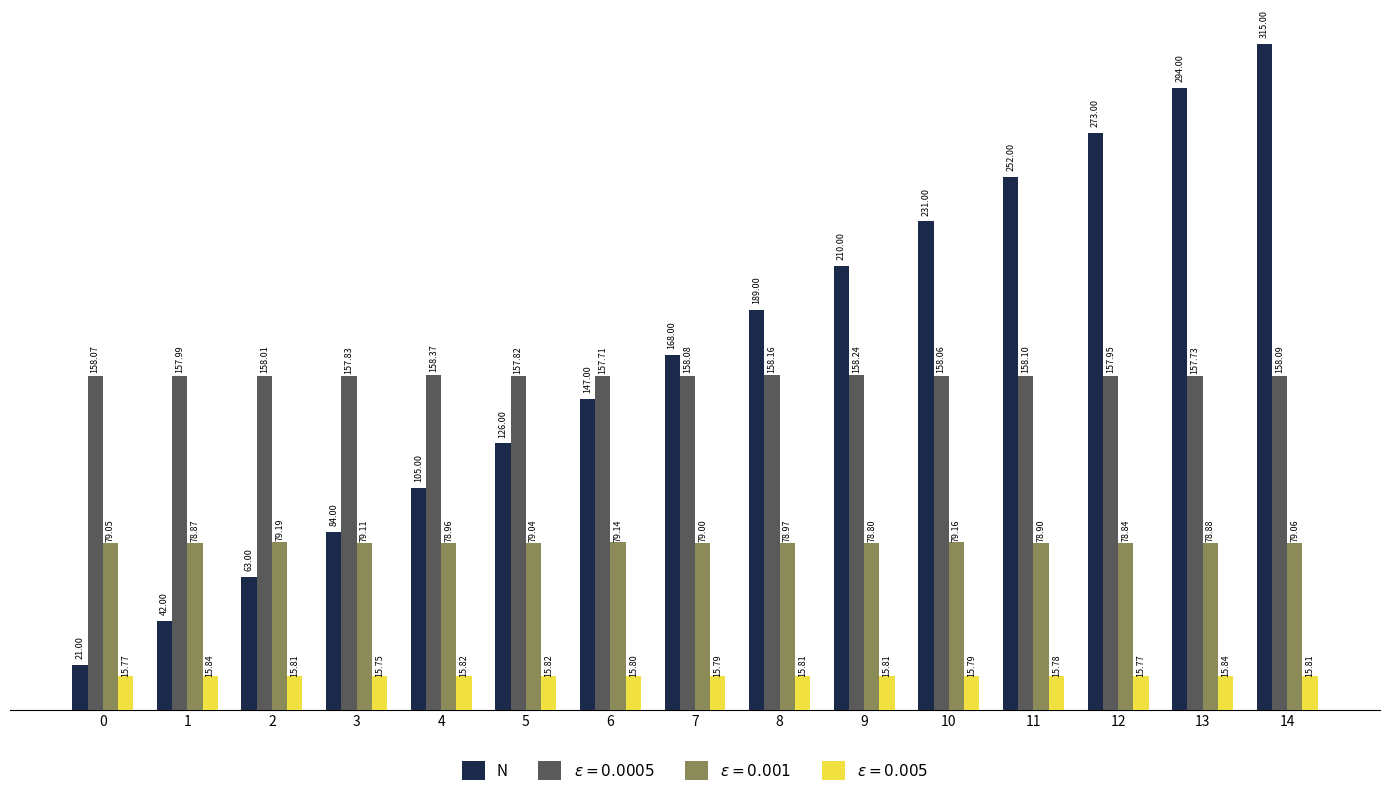

Which series has the largest range (max minus min)?

N